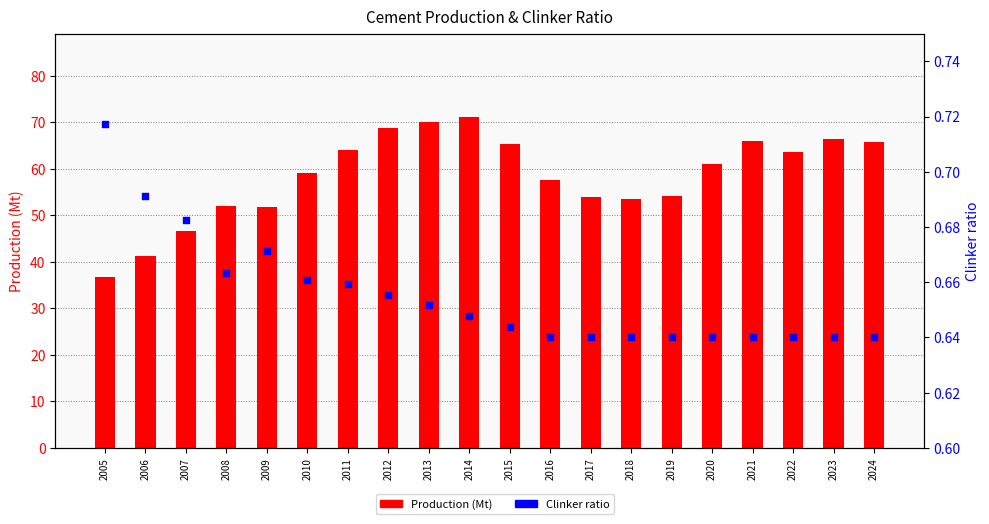

At how many categories does at least one series exceed 71?

1